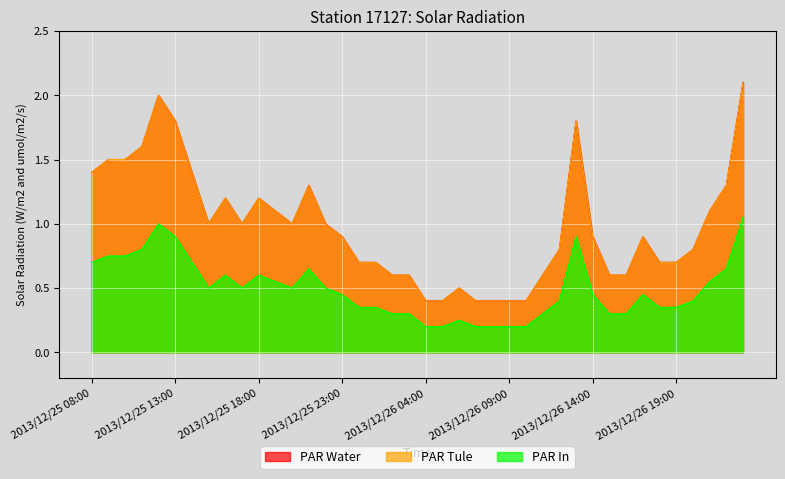

Reading right to left, what are all the values shown in this chart?

PAR Water: 2.1	1.3	1.1	0.8	0.7	0.7	0.9	0.6	0.6	0.9	1.8	0.8	0.6	0.4	0.4	0.4	0.4	0.5	0.4	0.4	0.6	0.6	0.7	0.7	0.9	1.0	1.3	1.0	1.1	1.2	1.0	1.2	1.0	1.4	1.8	2.0	1.6	1.5	1.5	1.4
PAR Tule: 2.1	1.3	1.1	0.8	0.7	0.7	0.9	0.6	0.6	0.9	1.8	0.8	0.6	0.4	0.4	0.4	0.4	0.5	0.4	0.4	0.6	0.6	0.7	0.7	0.9	1.0	1.3	1.0	1.1	1.2	1.0	1.2	1.0	1.4	1.8	2.0	1.6	1.5	1.5	1.4
PAR In: 1.1	0.7	0.6	0.4	0.3	0.3	0.5	0.3	0.3	0.5	0.9	0.4	0.3	0.2	0.2	0.2	0.2	0.2	0.2	0.2	0.3	0.3	0.3	0.3	0.5	0.5	0.7	0.5	0.6	0.6	0.5	0.6	0.5	0.7	0.9	1.0	0.8	0.8	0.8	0.7